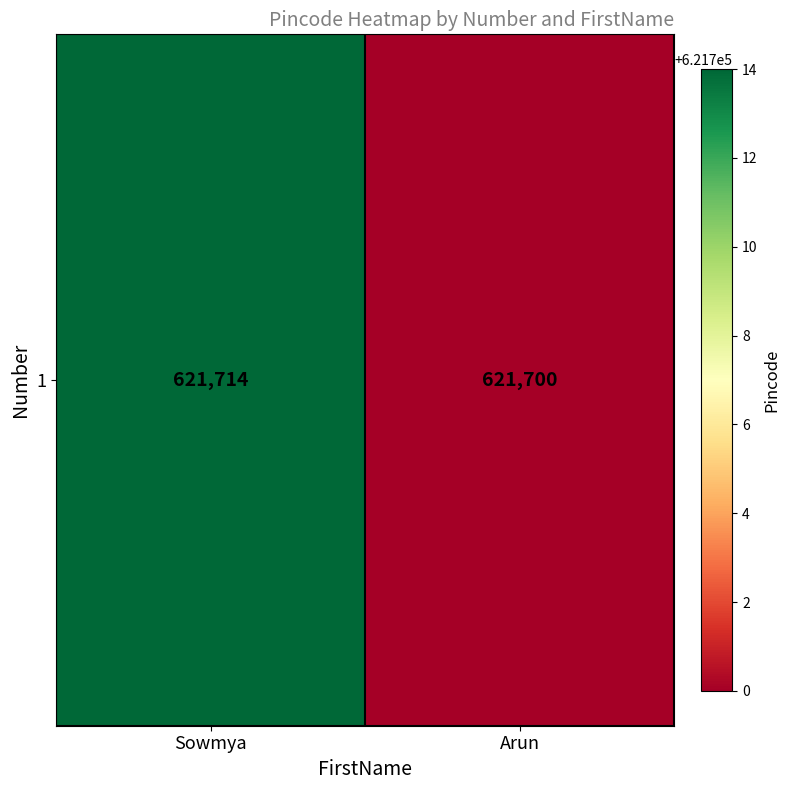

Is it true that the value at Sowmya is 124887?

False